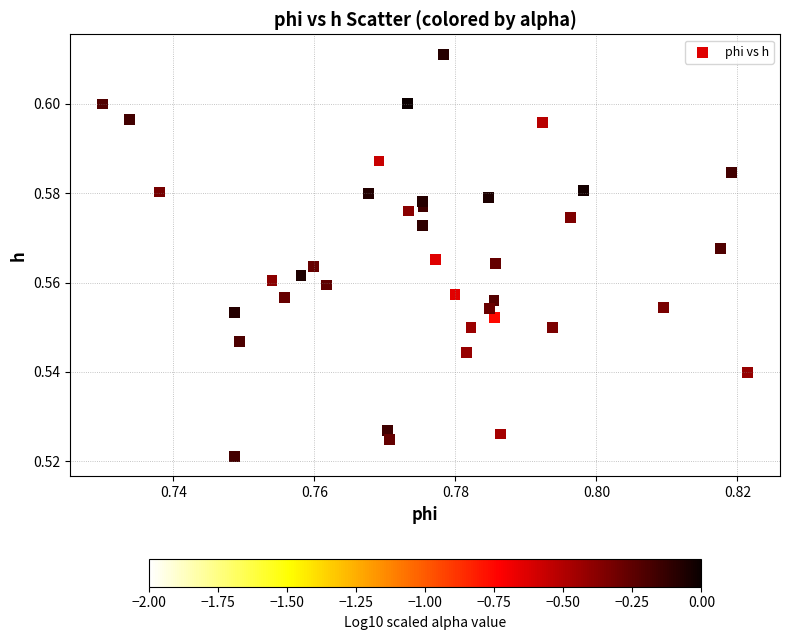

How many data points are displayed?

40